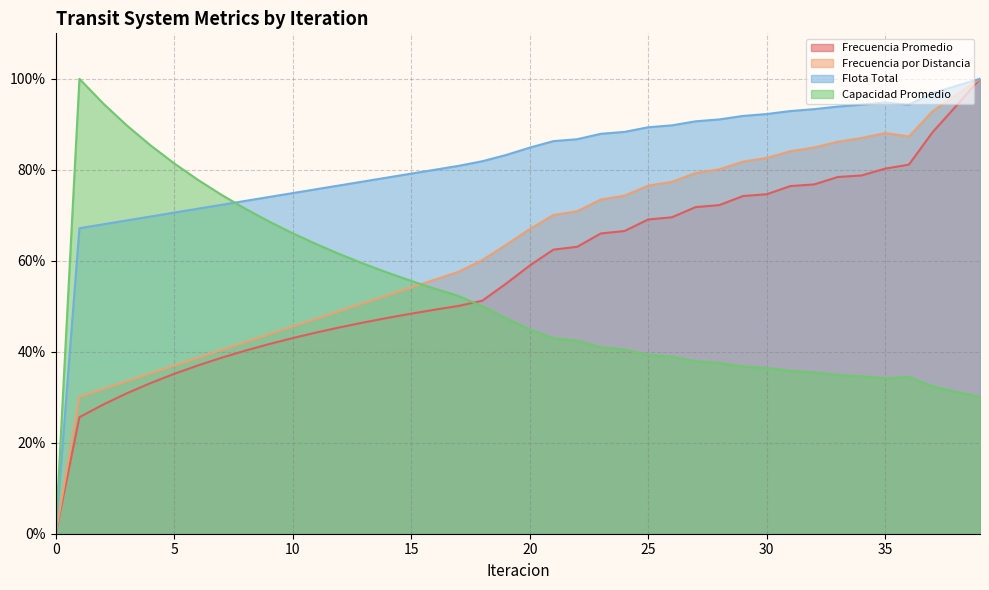

What is the value of the Capacidad Promedio point at the 36th from the left?

0.3